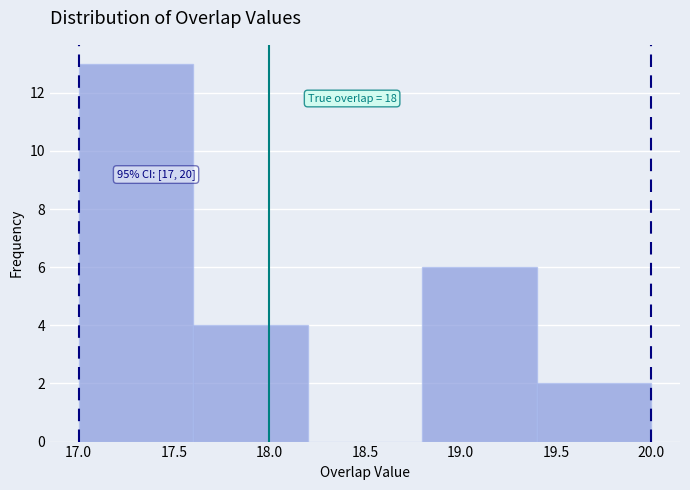

Which range on the x-axis has the tallest bar?

17.0 to 17.6